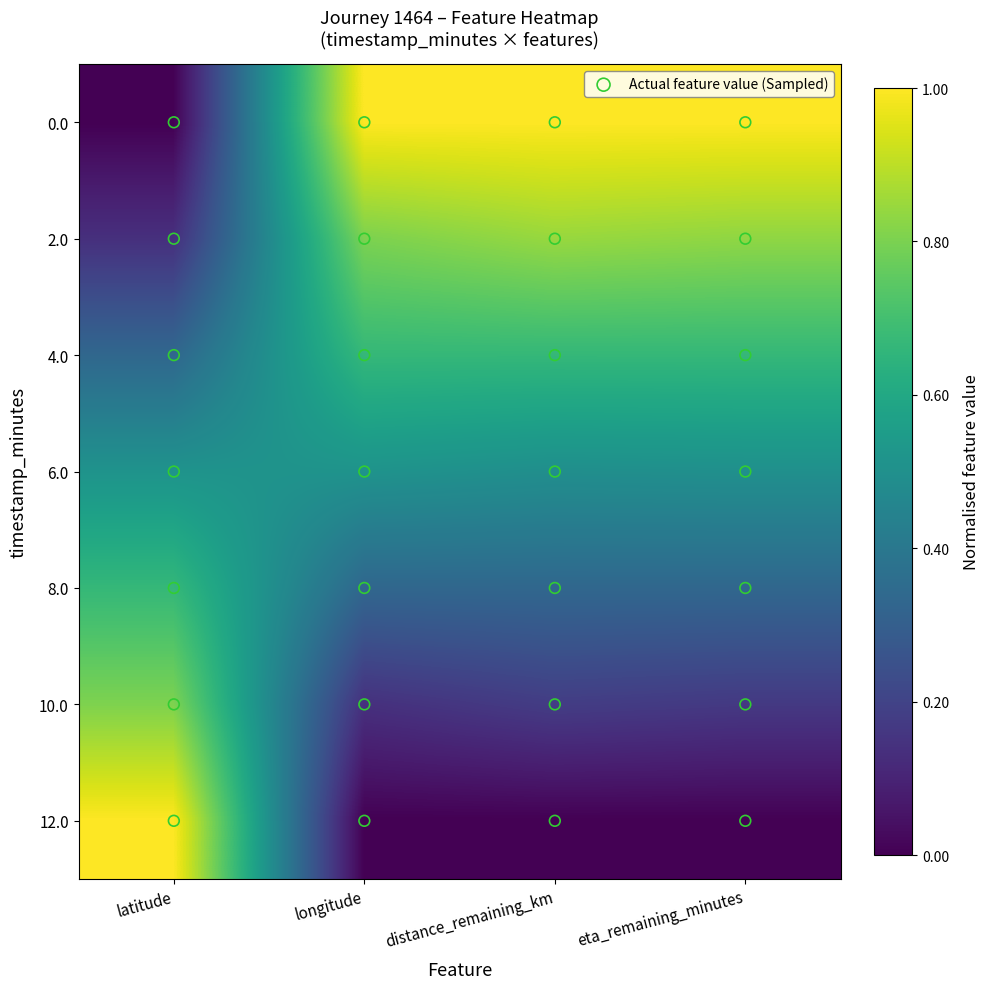

Which series changed the most between longitude and distance_remaining_km?

2.0